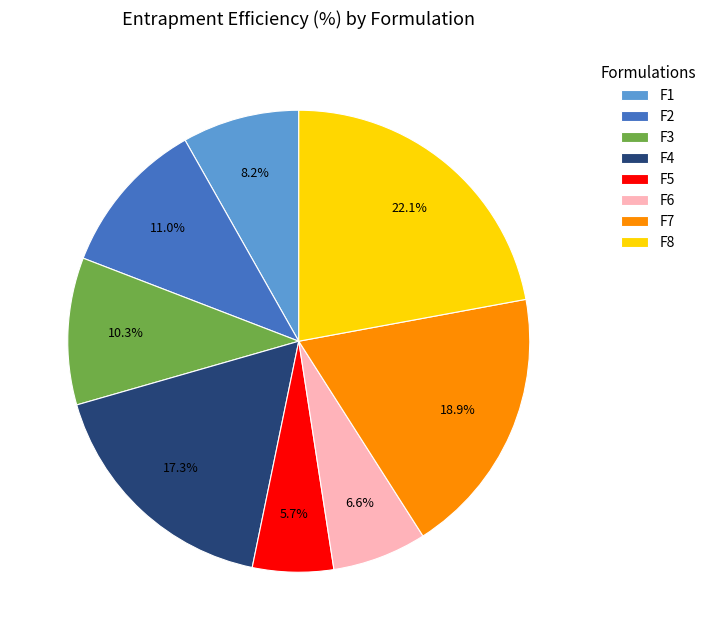

What is the ratio of the value at F3 to the value at F7?

0.5